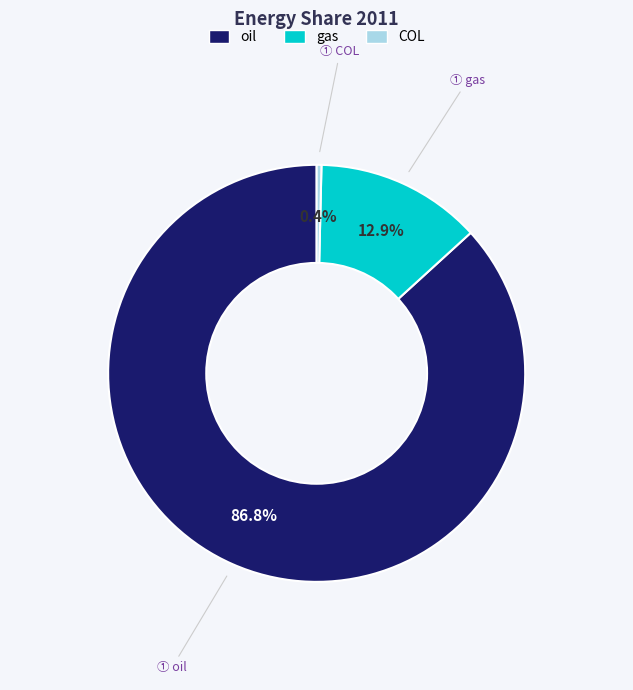

To the nearest percent, what is the difference between the largest and smallest slice percentages?

86%